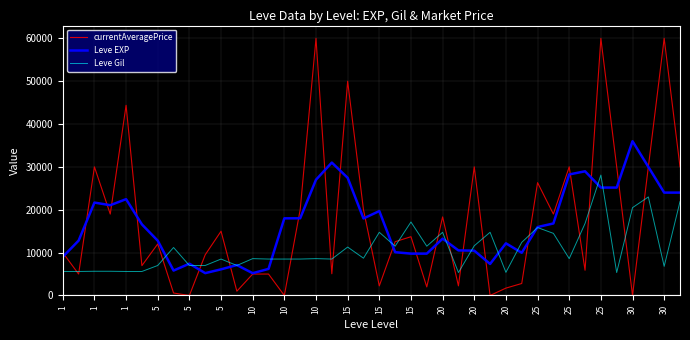

How many distinct data groups are displayed?

3